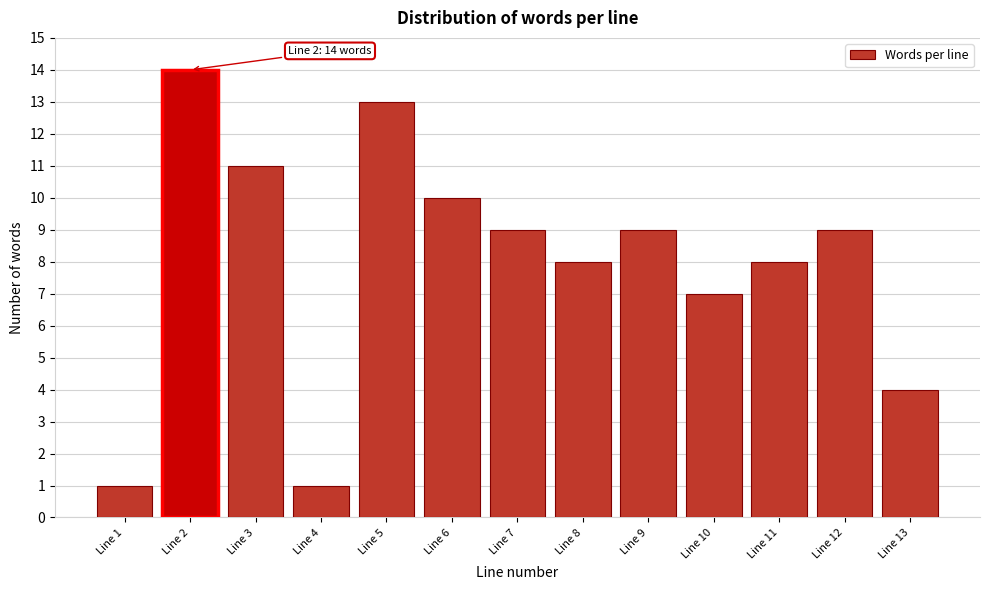

Reading right to left, list all the values displayed in this chart.

4	9	8	7	9	8	9	10	13	1	11	14	1